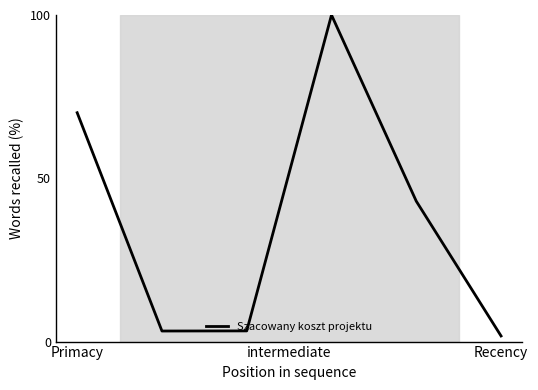

What is the difference between the maximum and second lowest values?

96.8